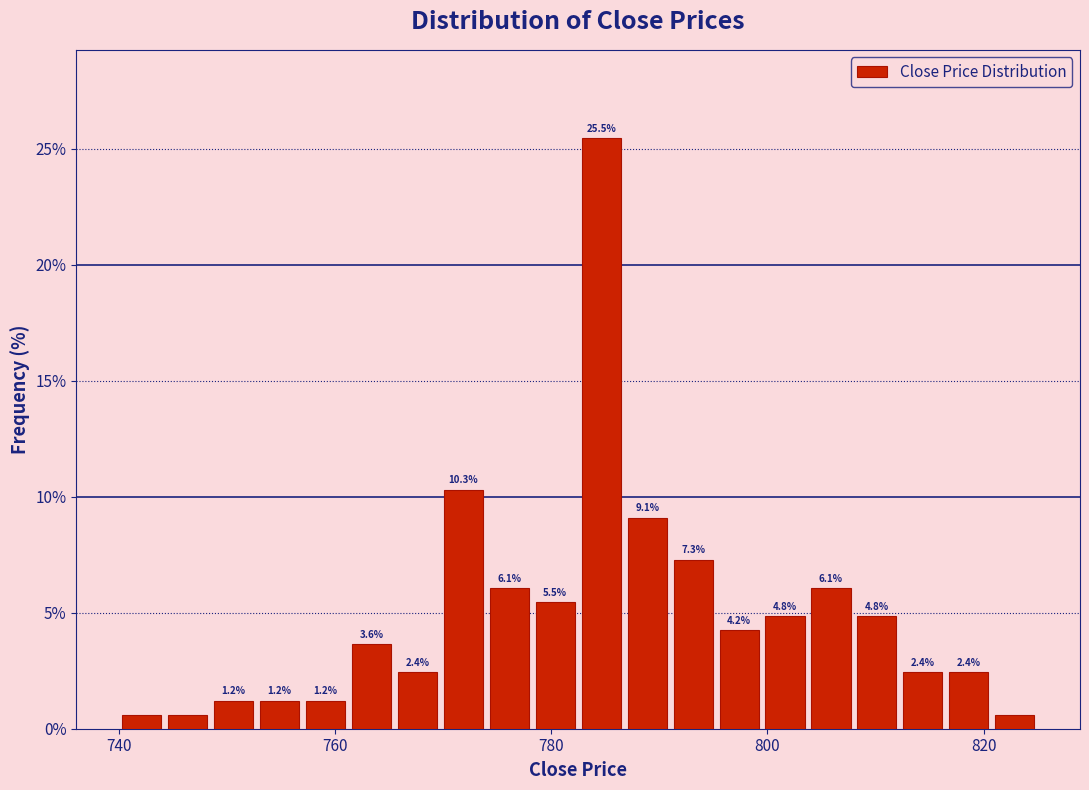

Around what value on the x-axis is the tallest bar? Give the approximate position of its centre, as read against the axis.

784